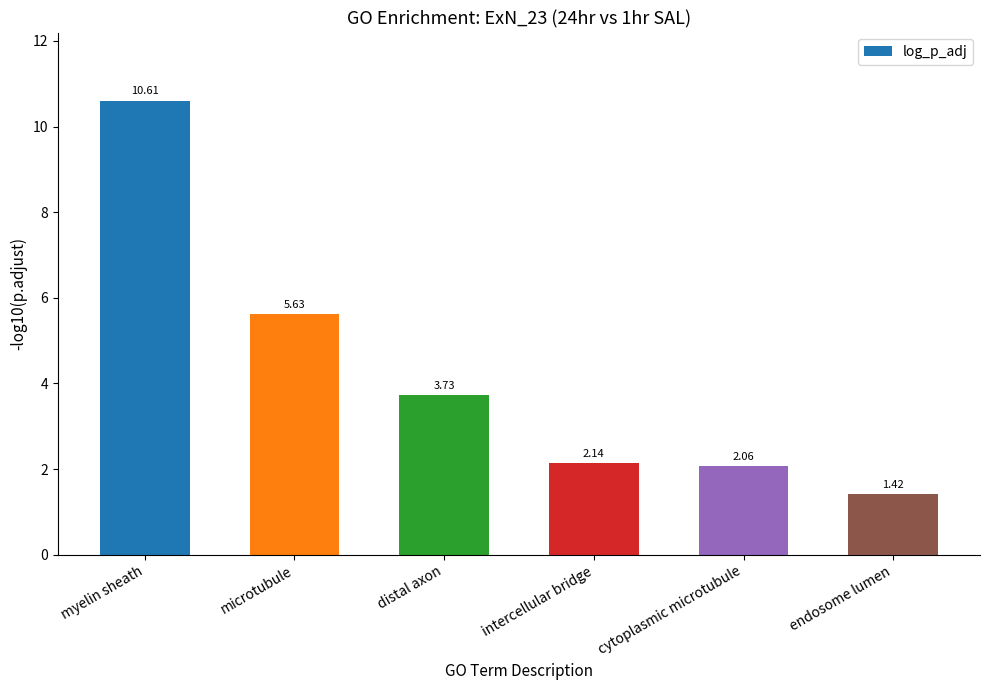

What position from the left is cytoplasmic microtubule?

5